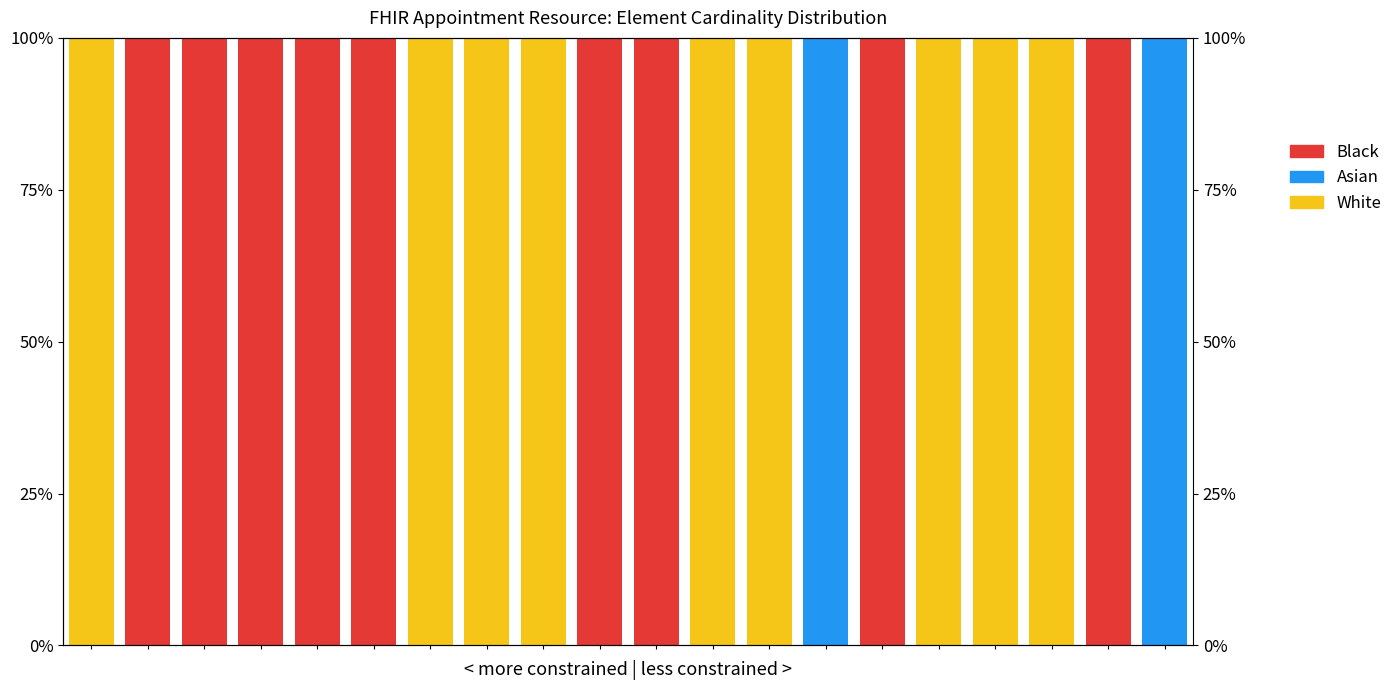

What are all the series names shown in the legend?

White, Asian, Black